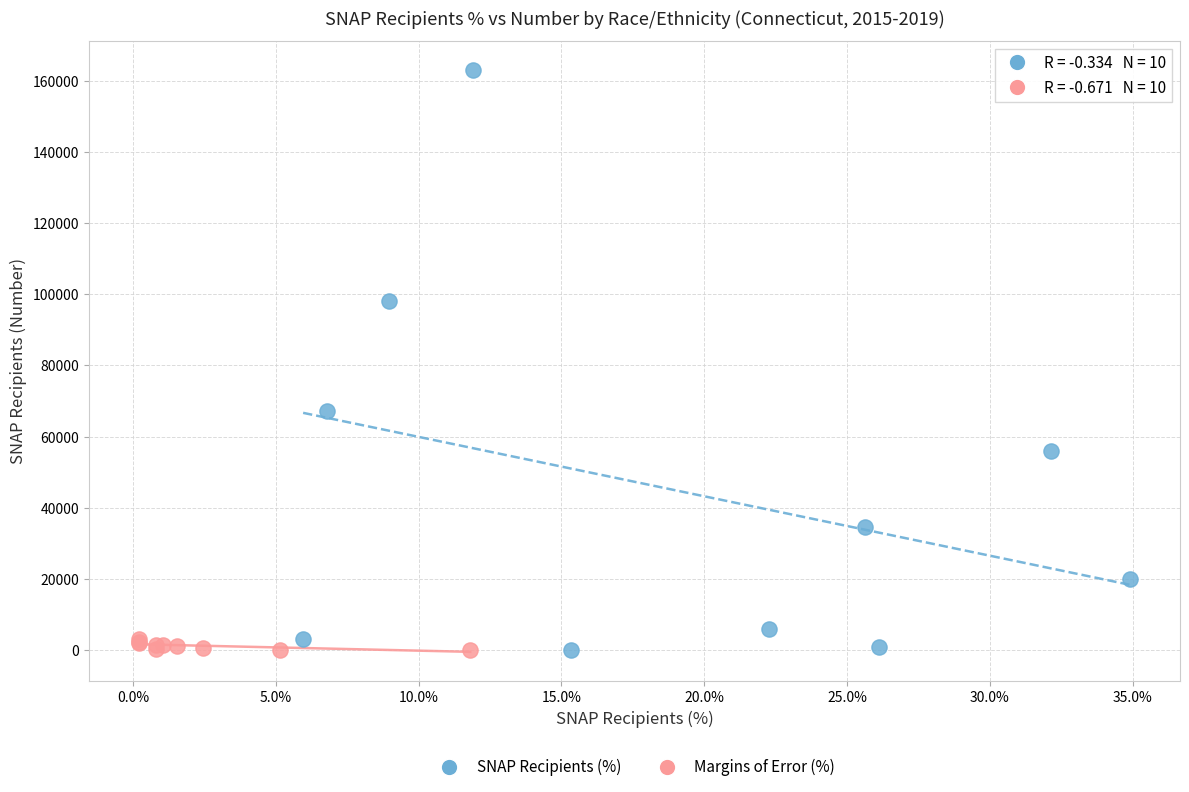

Which series has the largest Y range (max minus min)?

SNAP Recipients (%)